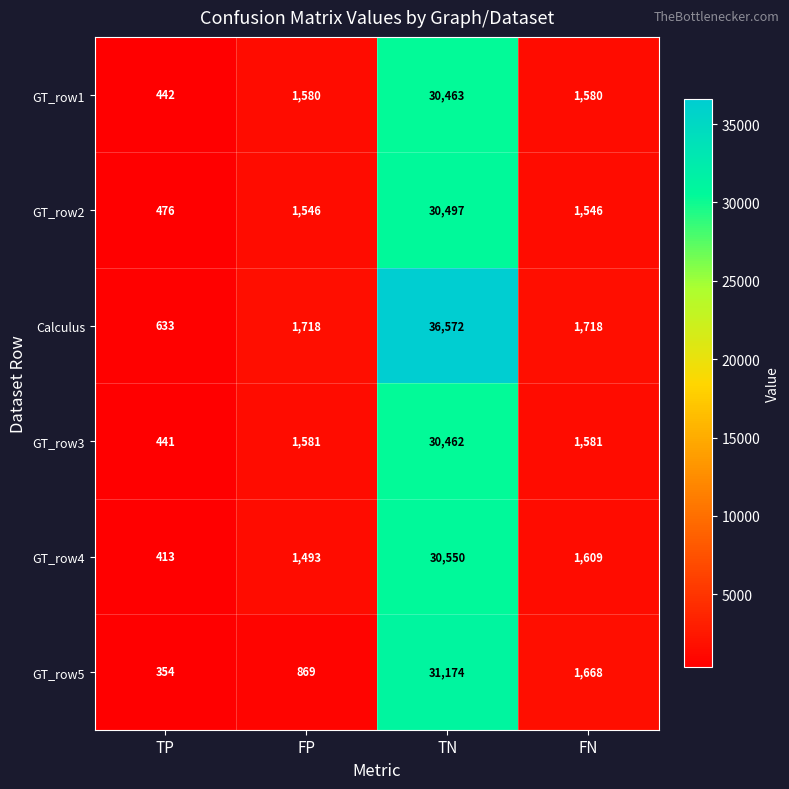

List the series in order of their peak value, lowest first.

GT_row3, GT_row1, GT_row2, GT_row4, GT_row5, Calculus